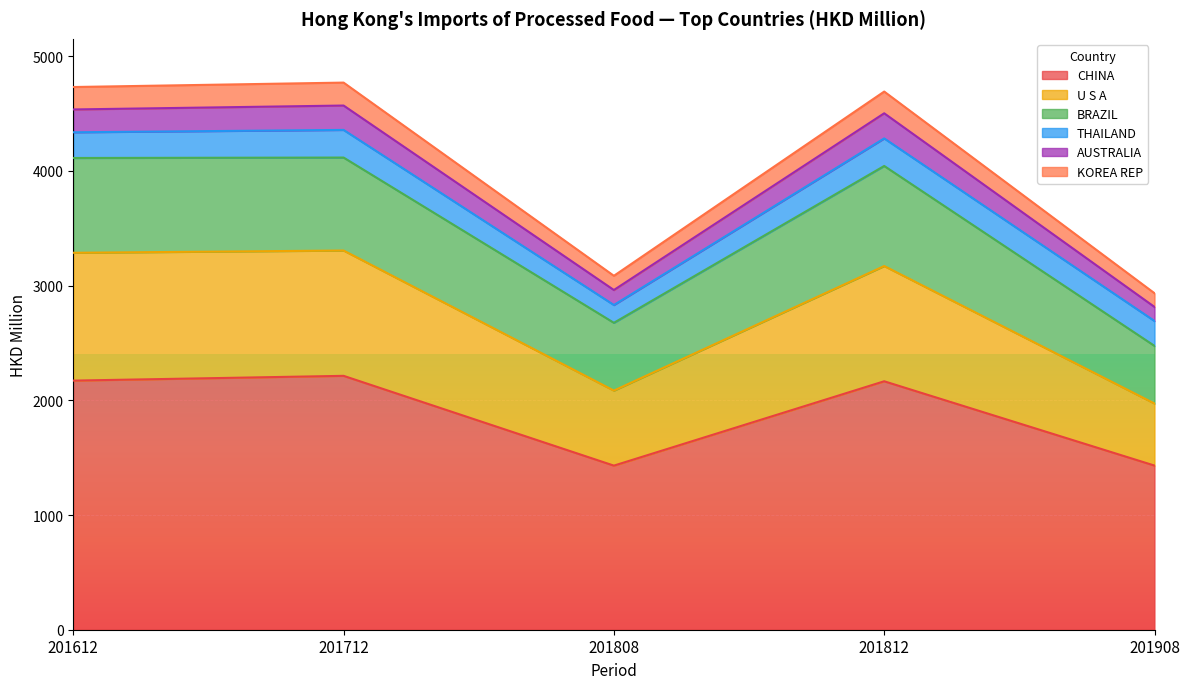

Between 201612 and 201908, which is larger?

201612